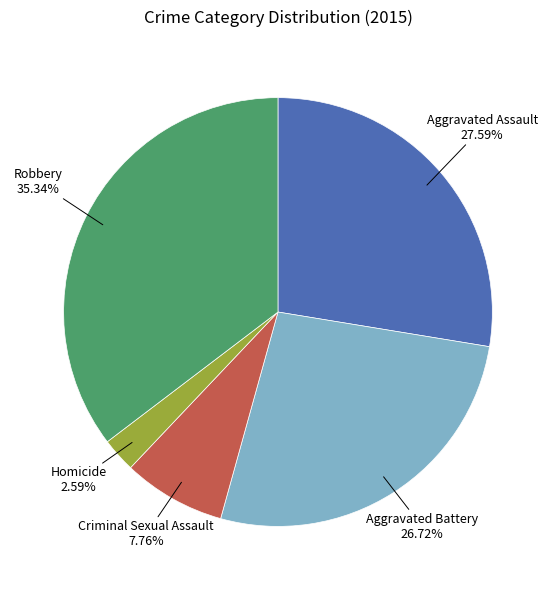

Is there a majority slice in this chart?

No